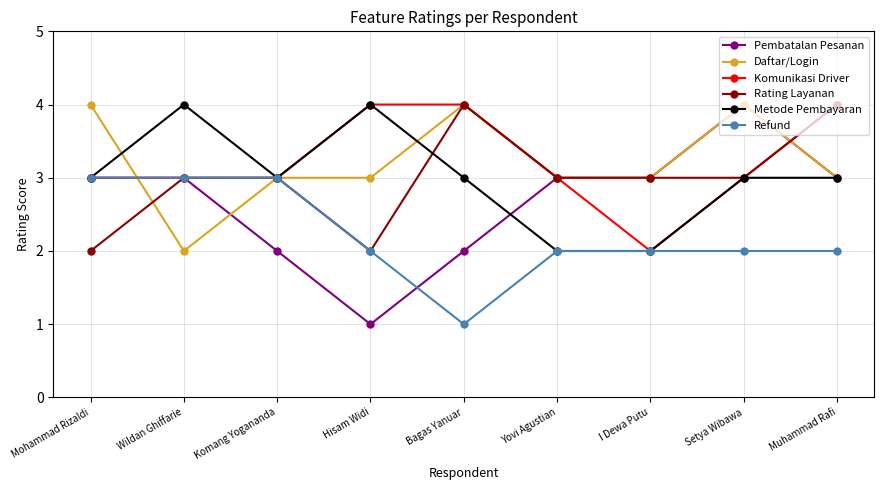

Reading left to right, extract all data points from this chart.

Pembatalan Pesanan: 3	3	2	1	2	3	3	4	3
Daftar/Login: 4	2	3	3	4	3	3	4	3
Komunikasi Driver: 3	3	3	4	4	3	2	3	4
Rating Layanan: 2	3	3	2	4	3	3	3	4
Metode Pembayaran: 3	4	3	4	3	2	2	3	3
Refund: 3	3	3	2	1	2	2	2	2